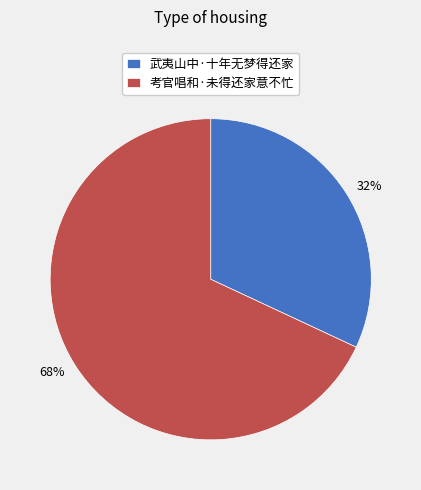

True or false: 武夷山中·十年无梦得还家 accounts for 42% of the total.

False